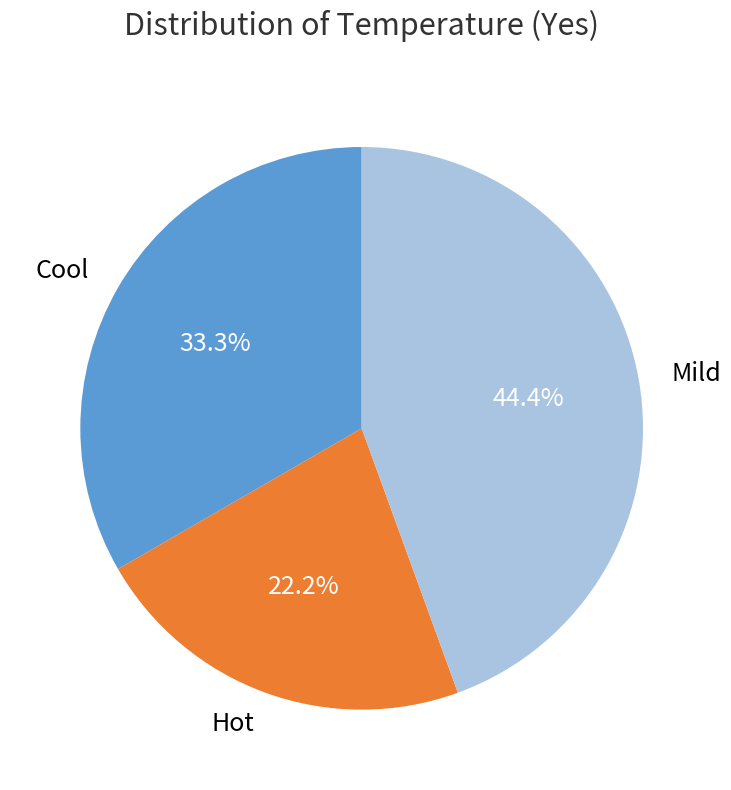

How many segments does this pie chart have?

3